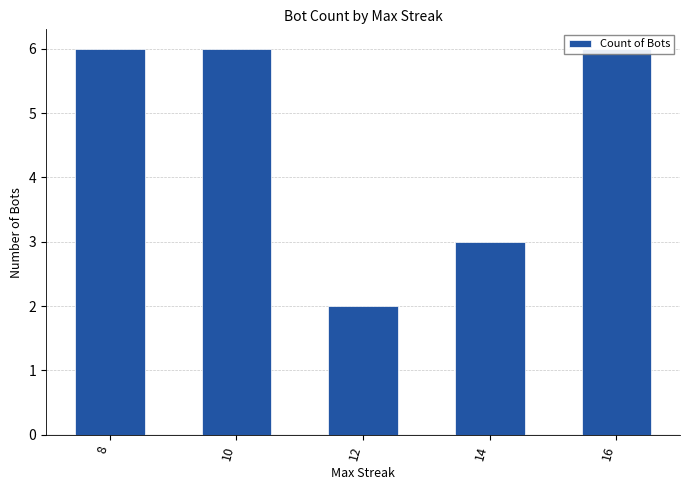

What is the value of the 1st bar from the left?

6